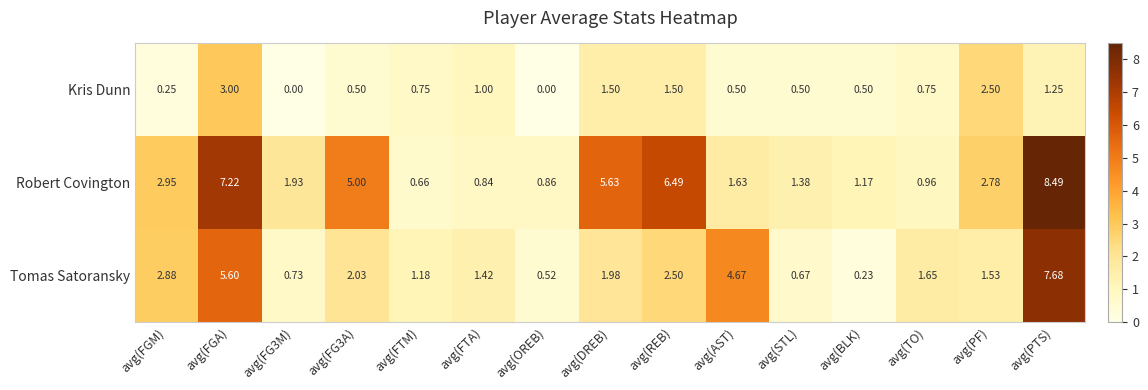

Which series has the widest spread of values?

Robert Covington